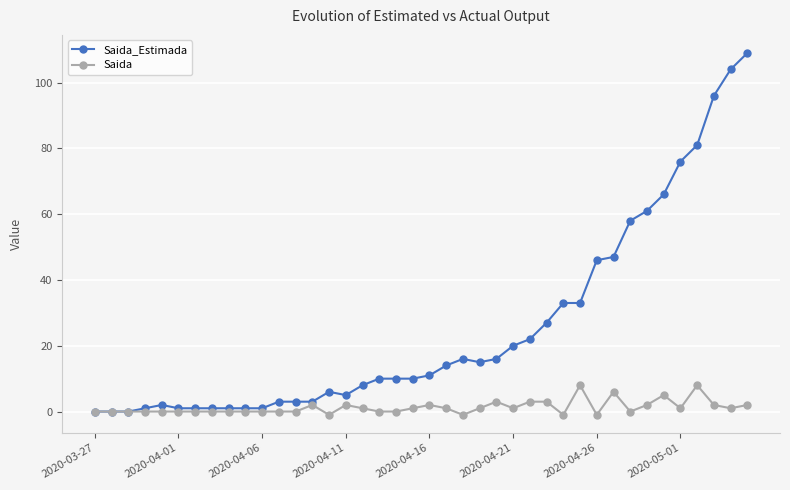

Does the chart display data point markers on the line(s)?

Yes